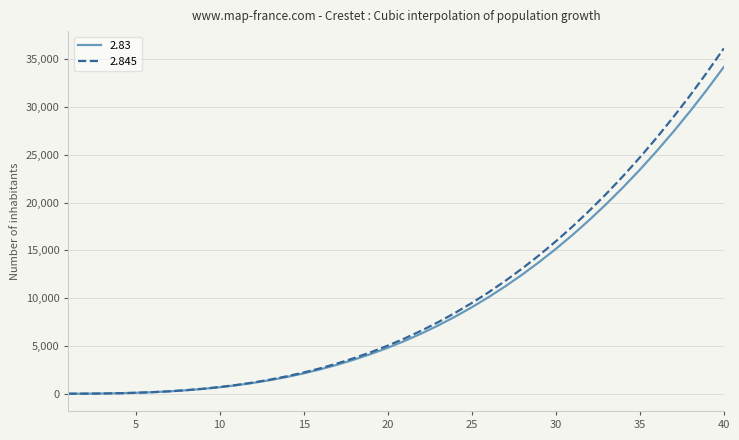

List the series in order of their peak value, lowest first.

2.83, 2.845